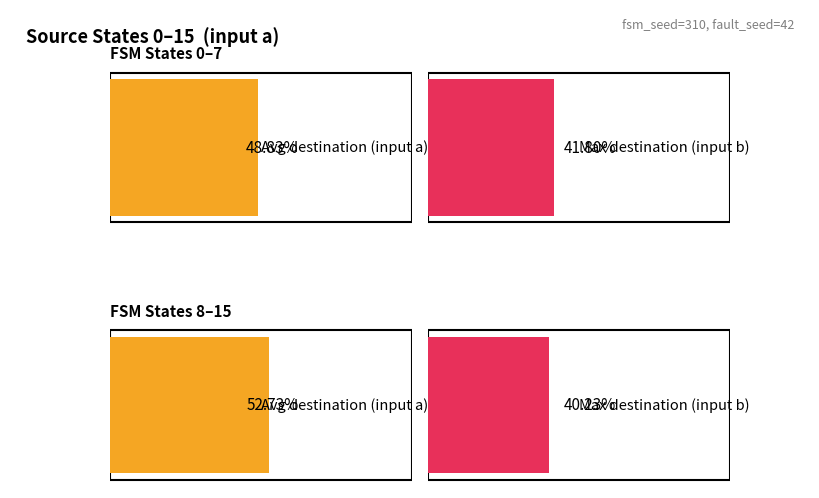

Is it true that output_symbol_0 equals 7 at 9?

False